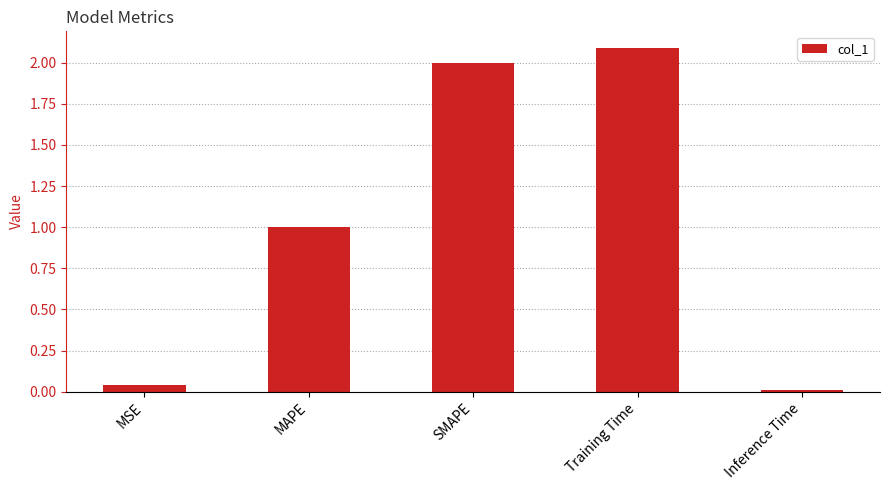

Is it true that the value at Training Time is 2.1?

True